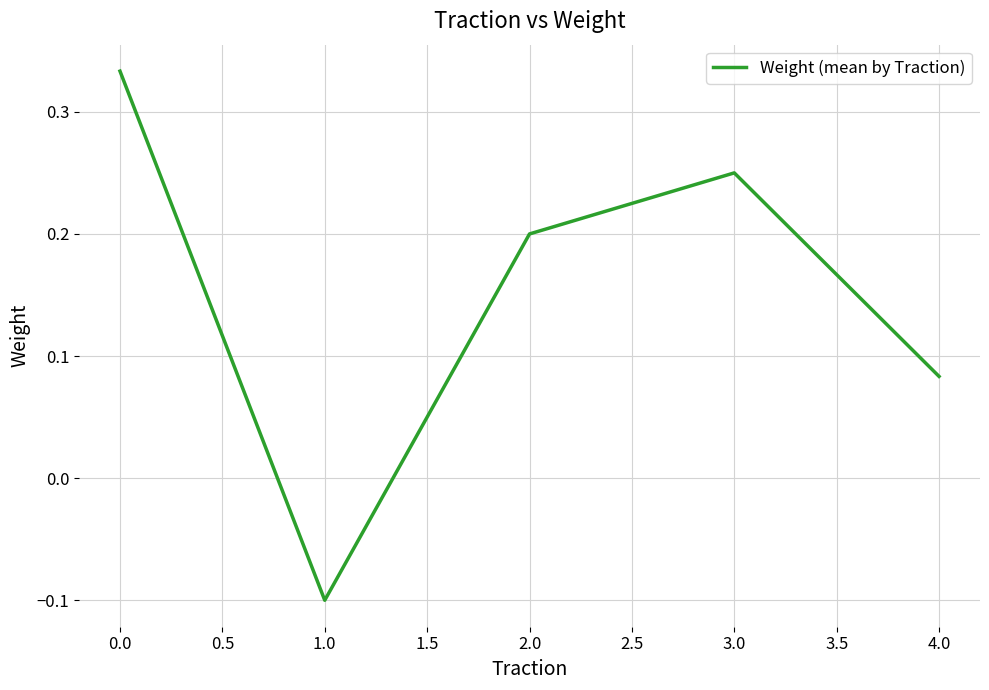

How many values are below zero?

1